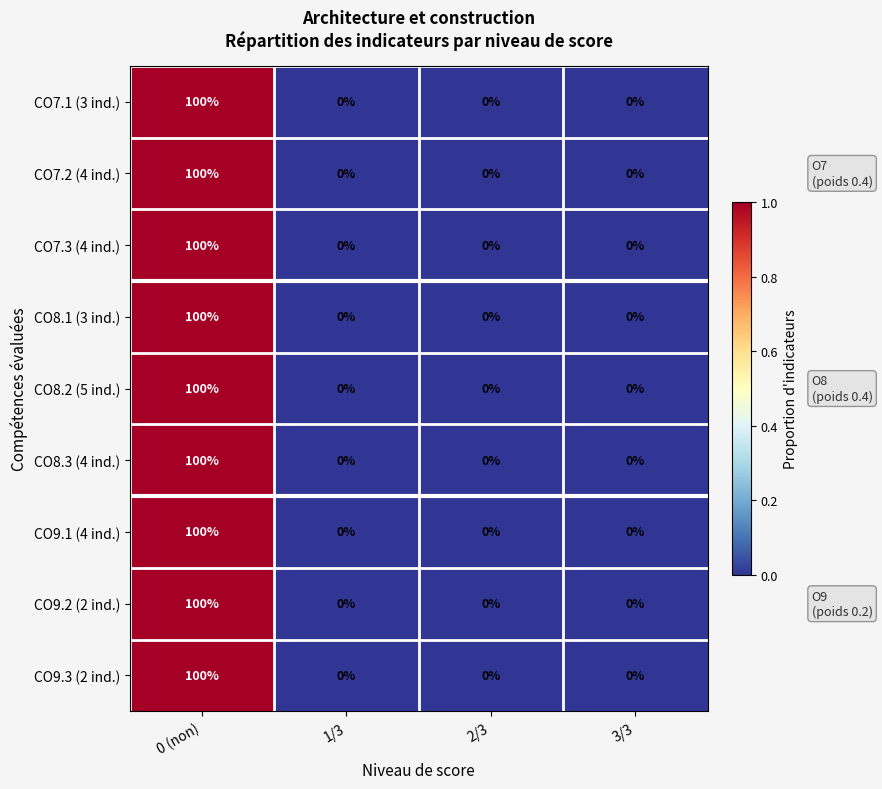

At which category is the sum across all series the highest?

0 (non)